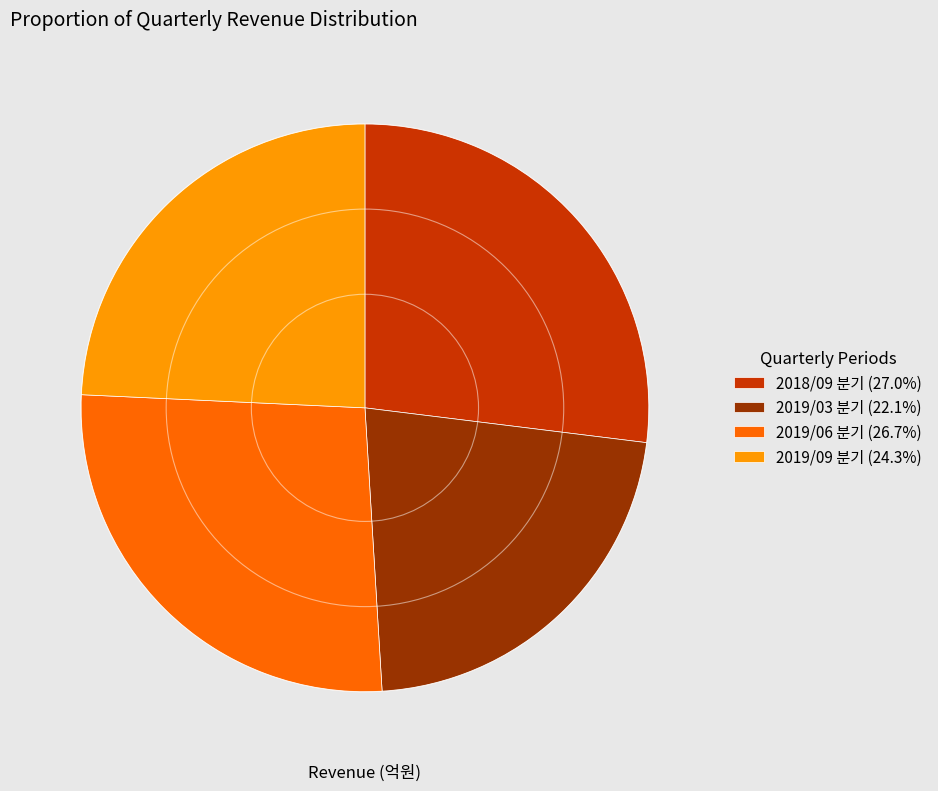

Is it true that 2019/03 분기 is 22% of the pie?

True